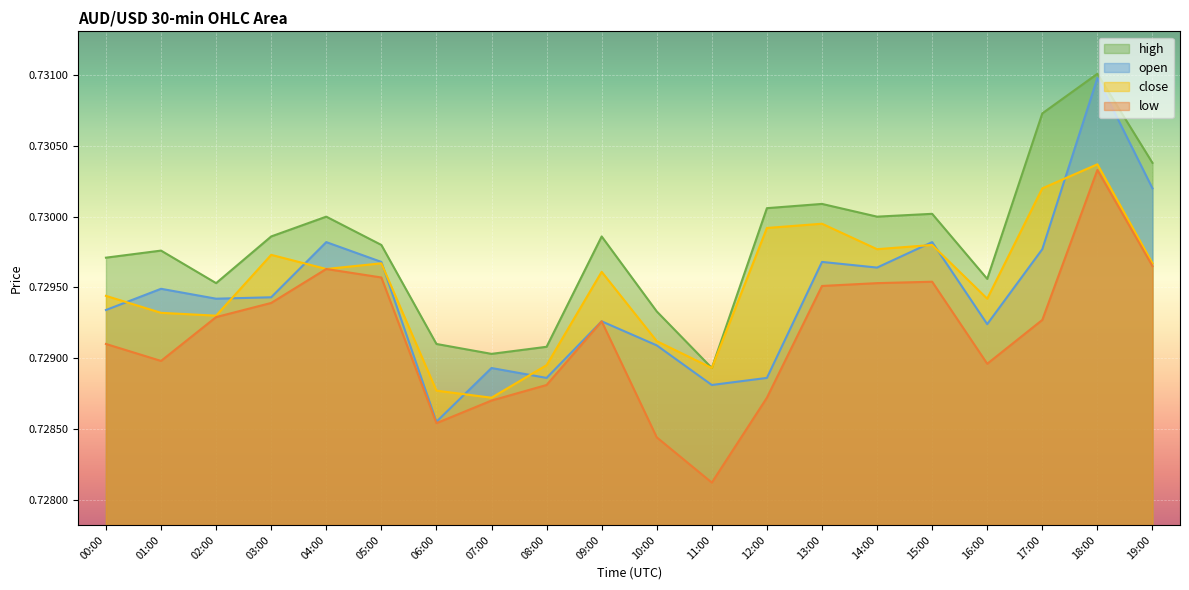

Reading left to right, extract all data points from this chart.

open: 0.7	0.7	0.7	0.7	0.7	0.7	0.7	0.7	0.7	0.7	0.7	0.7	0.7	0.7	0.7	0.7	0.7	0.7	0.7	0.7
high: 0.7	0.7	0.7	0.7	0.7	0.7	0.7	0.7	0.7	0.7	0.7	0.7	0.7	0.7	0.7	0.7	0.7	0.7	0.7	0.7
low: 0.7	0.7	0.7	0.7	0.7	0.7	0.7	0.7	0.7	0.7	0.7	0.7	0.7	0.7	0.7	0.7	0.7	0.7	0.7	0.7
close: 0.7	0.7	0.7	0.7	0.7	0.7	0.7	0.7	0.7	0.7	0.7	0.7	0.7	0.7	0.7	0.7	0.7	0.7	0.7	0.7